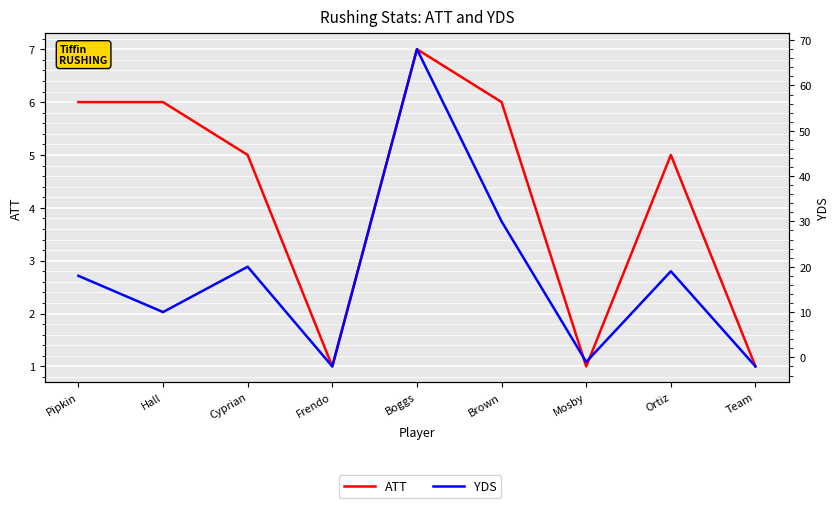

How many positive values does the YDS series have?

6